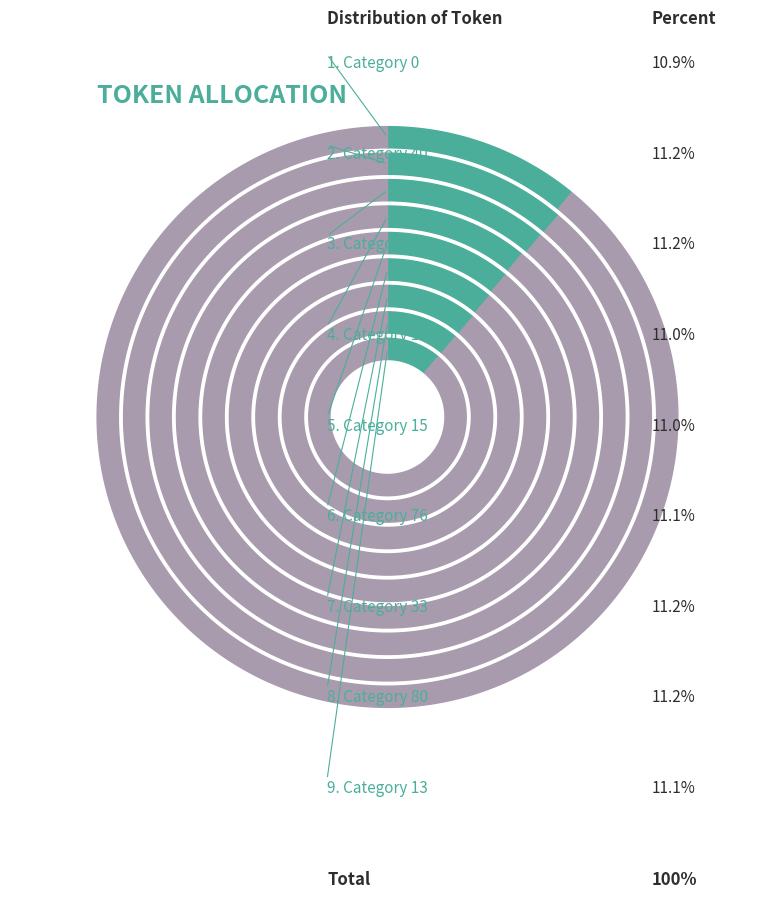

Does any single category account for the majority?

No